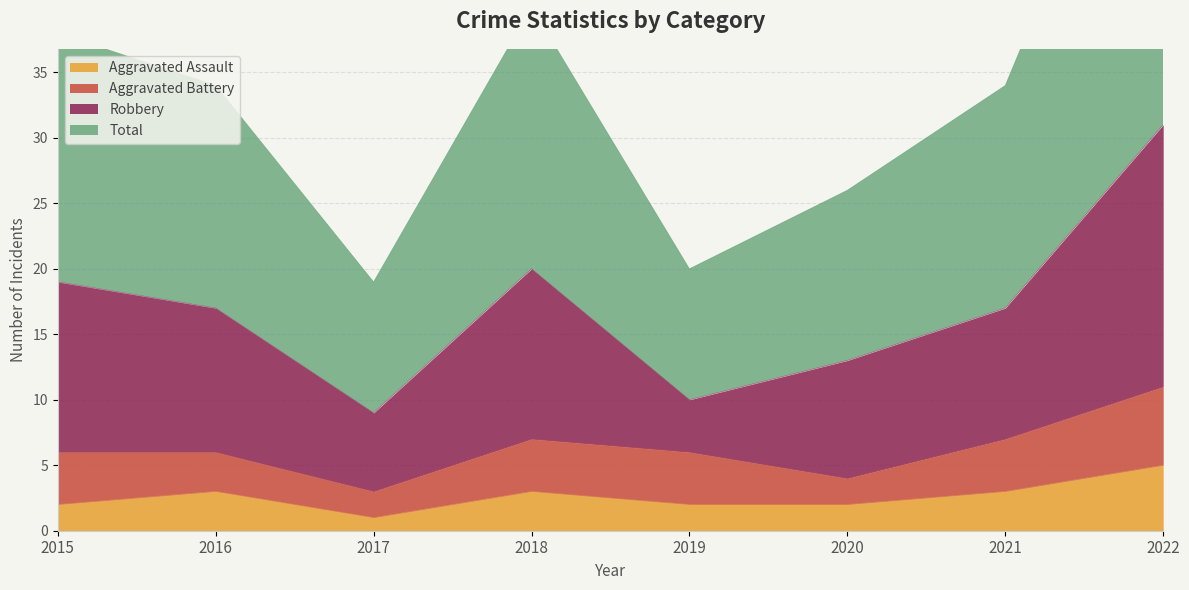

At which category is the sum across all series the highest?

2022